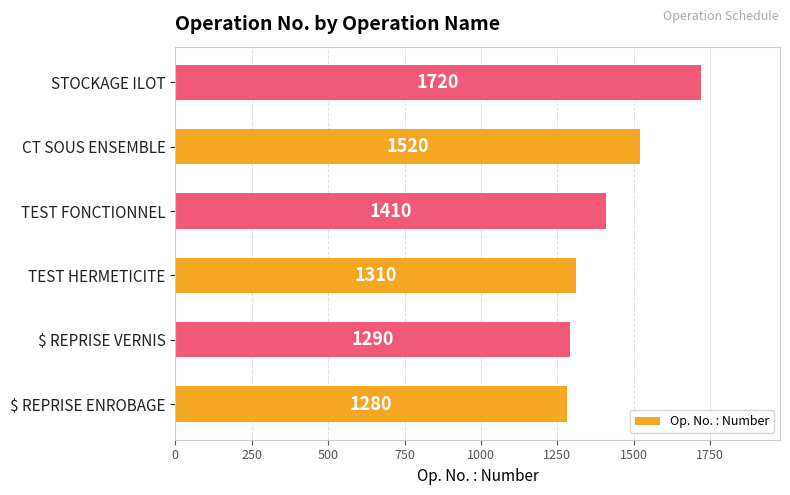

Are the bars grouped side by side (vs. stacked)?

No